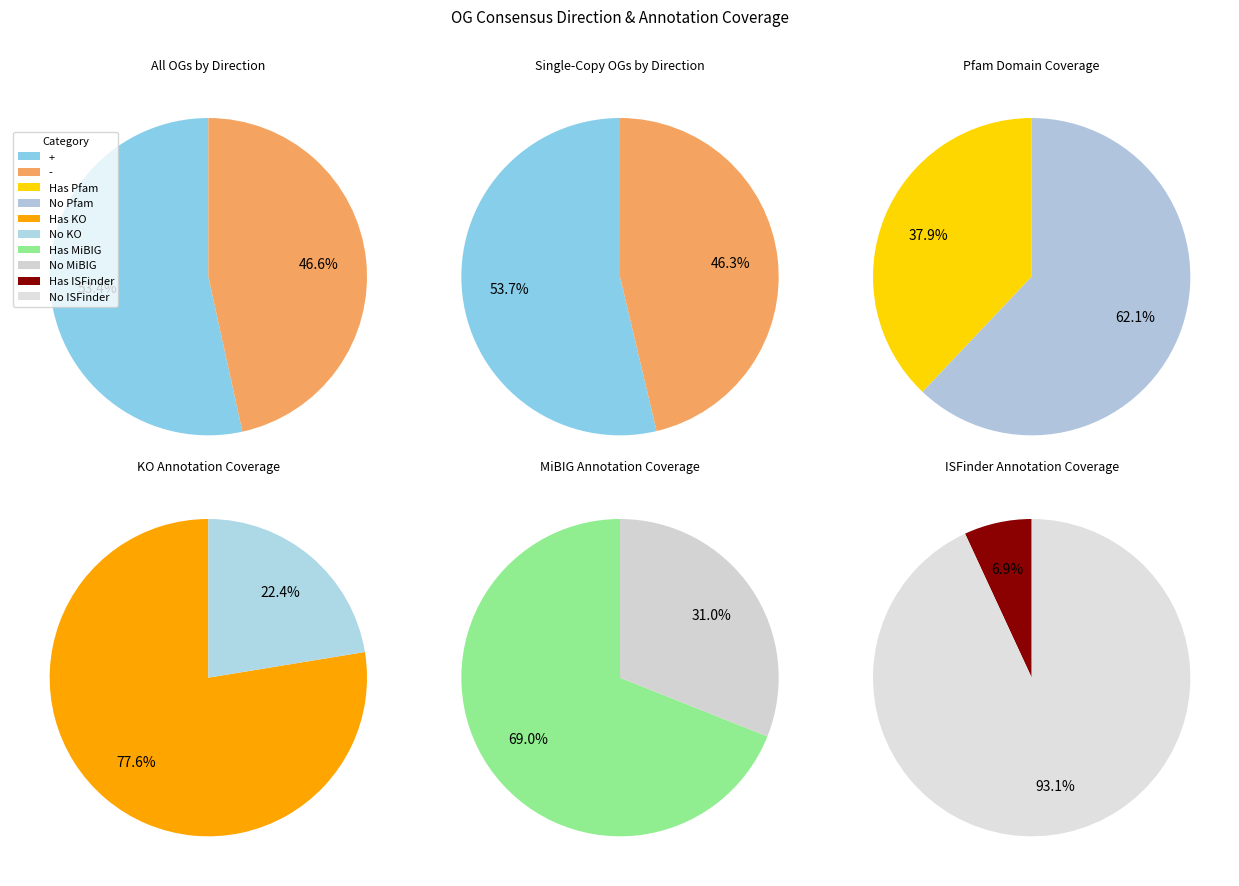

What percentage is the - slice, to the nearest percent?

47%